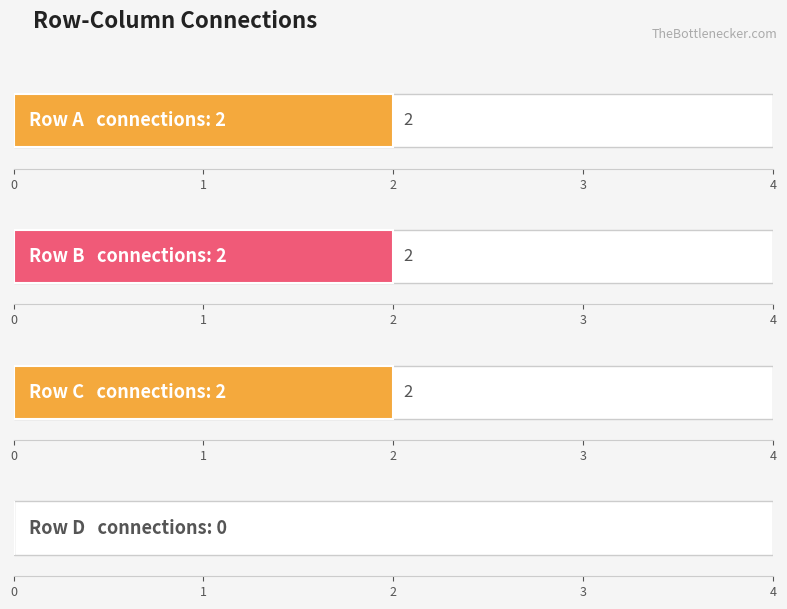

Reading left to right, extract all data points from this chart.

A: A=0	B=1	C=1	D=0
B: A=1	B=0	C=1	D=0
C: A=1	B=1	C=0	D=0
D: A=0	B=0	C=0	D=0